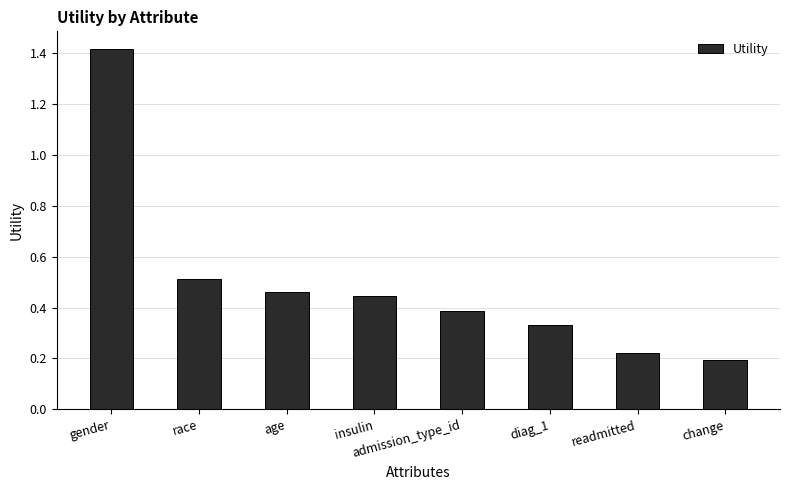

True or false: the data shows 0.2 at diag_1.

False